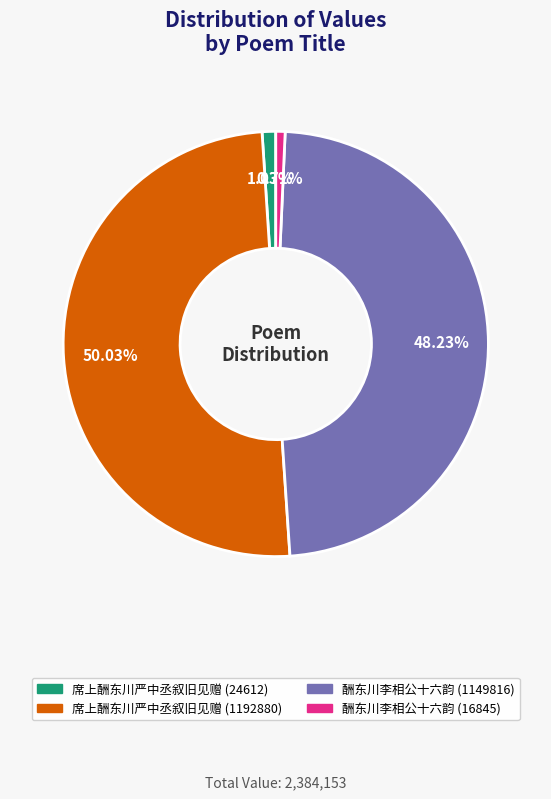

Between 酬东川李相公十六韵 (16845) and 席上酬东川严中丞叙旧见赠 (1192880), which is larger?

席上酬东川严中丞叙旧见赠 (1192880)